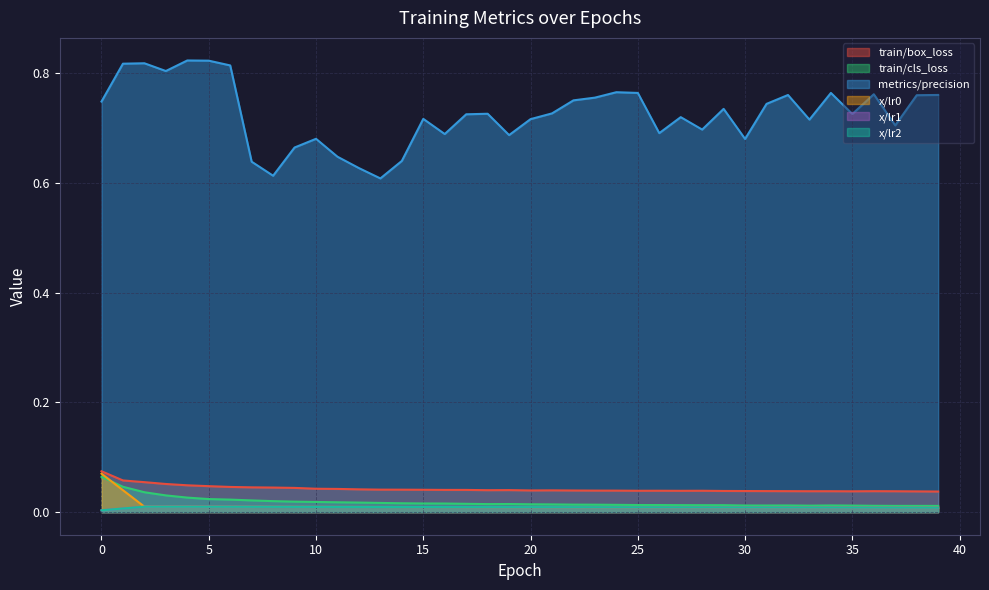

True or false: train/cls_loss and x/lr1 intersect in this chart.

False